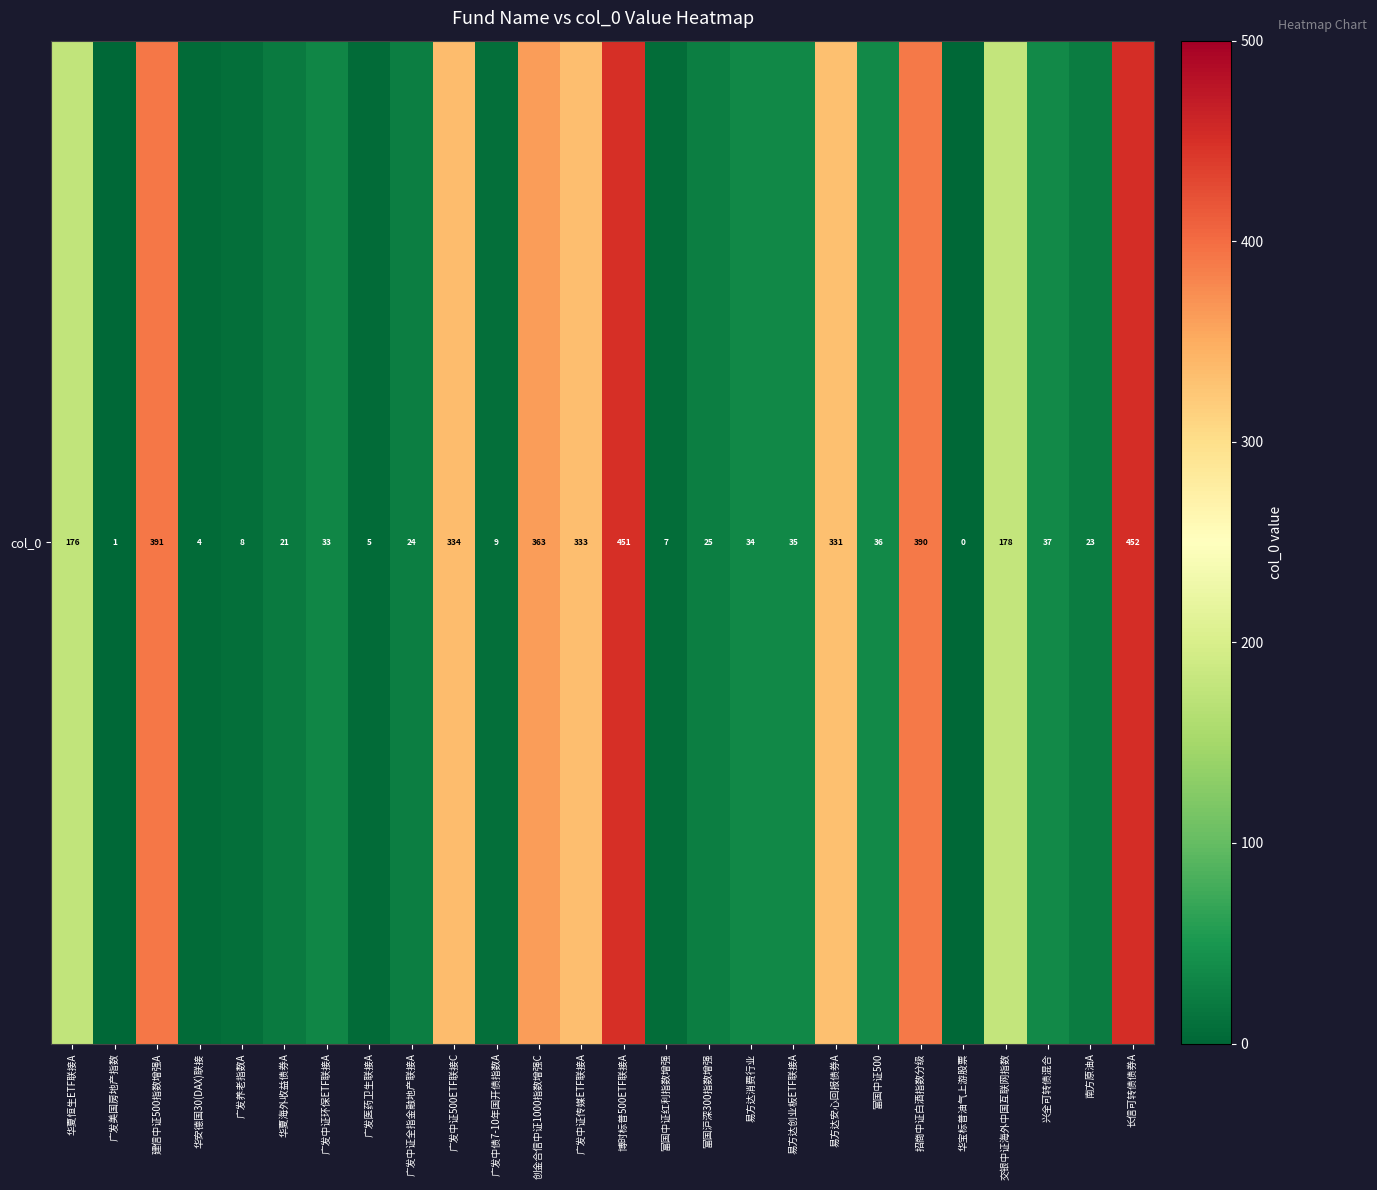

Count the number of categories in the chart.

26